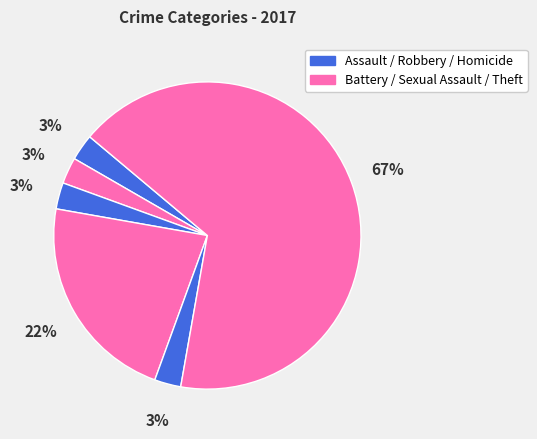

To the nearest percent, what is the difference between the largest and smallest slice percentages?

64%